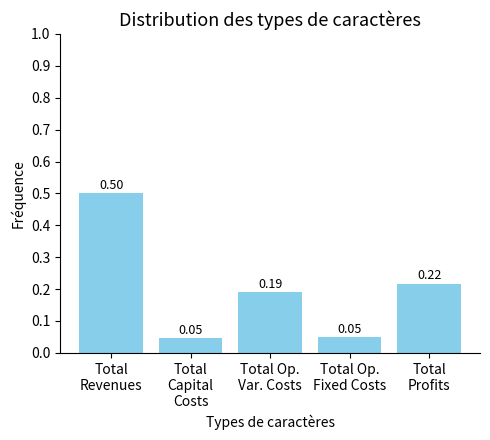

How many values are between 0 and 1?

5